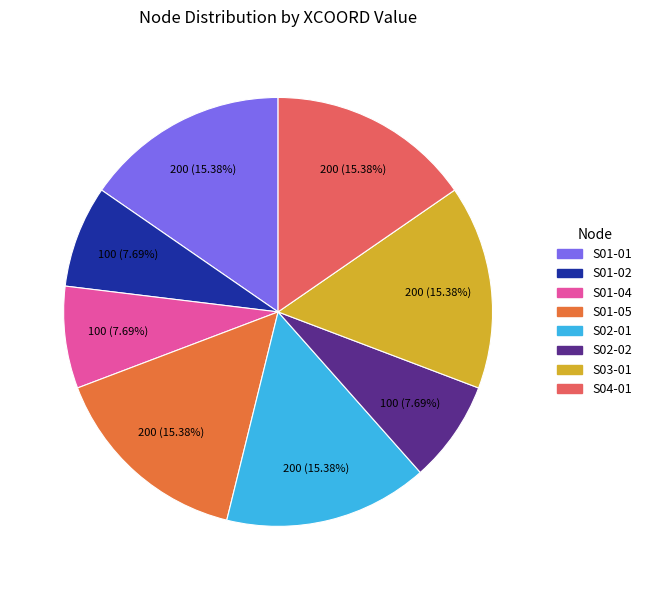

Do S01-04 and S02-02 together represent more than half of the pie?

No